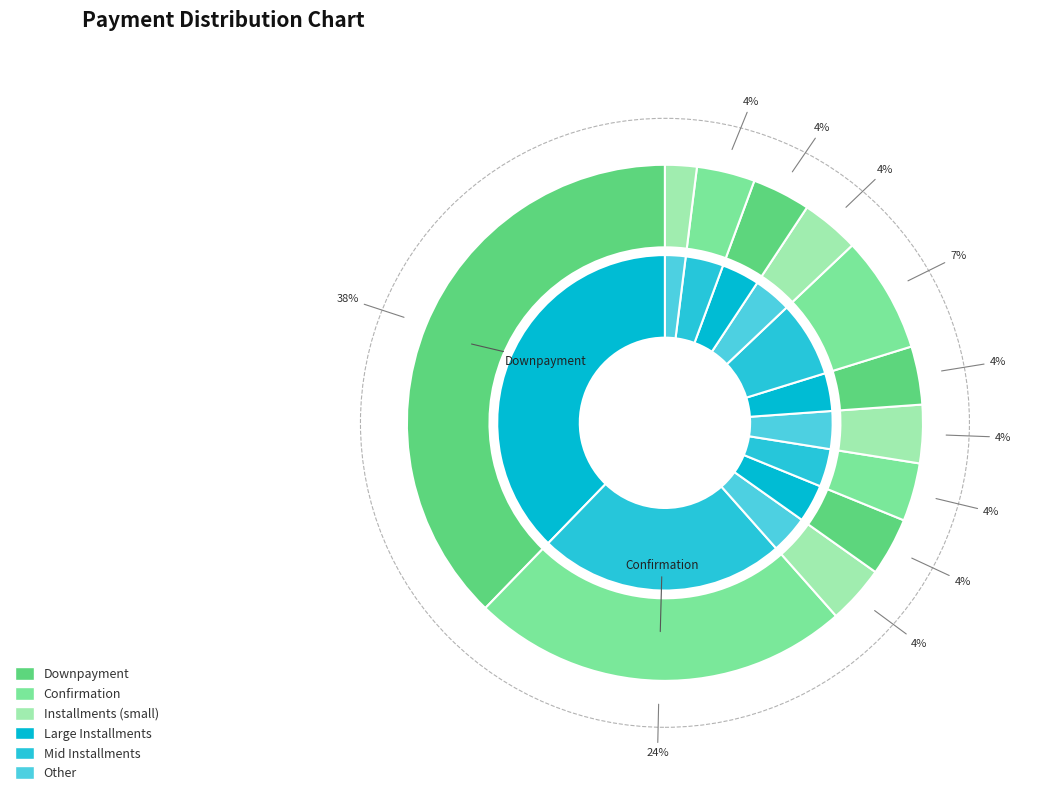

What is the largest slice in the pie chart?

Downpayment